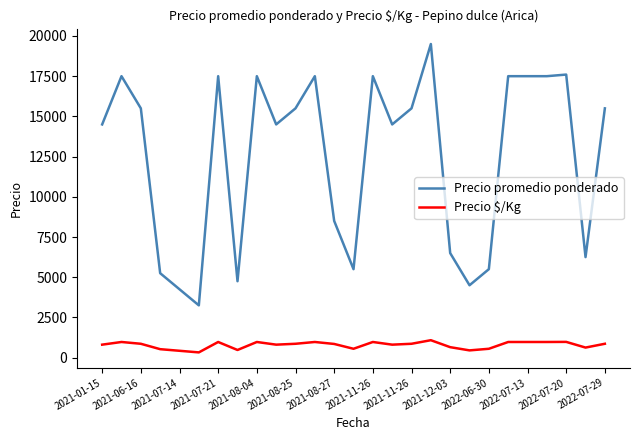

True or false: Precio $/Kg and Precio promedio ponderado intersect in this chart.

False